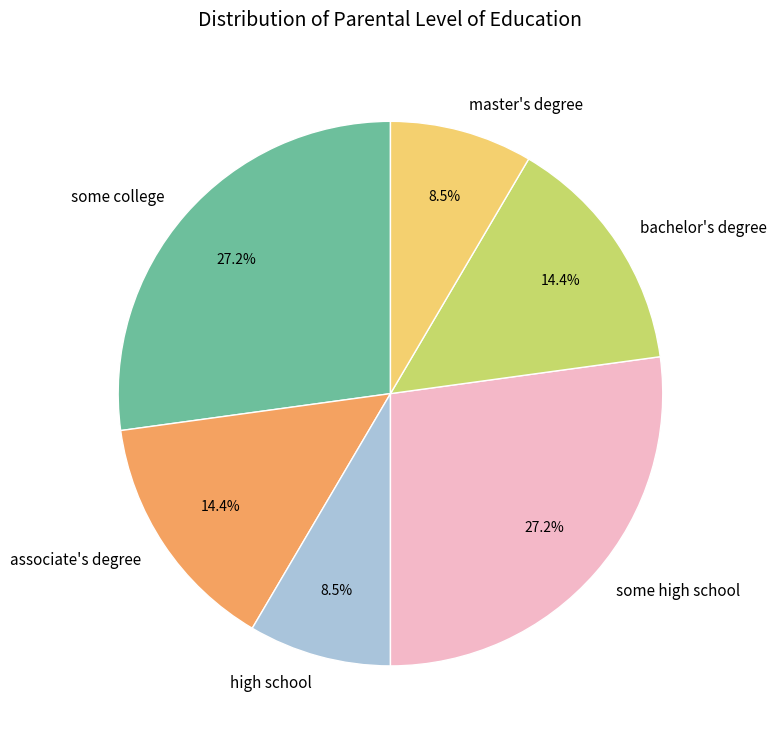

To the nearest percent, what is the difference between the largest and smallest slice percentages?

19%